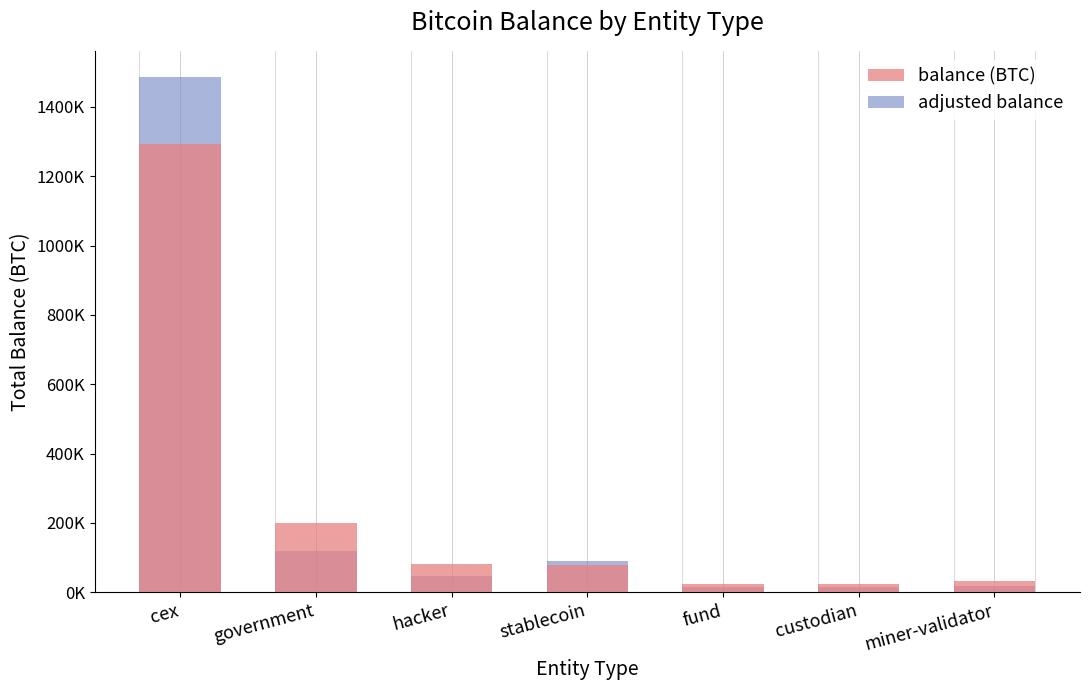

At which label does adjusted balance first exceed 47974?

cex